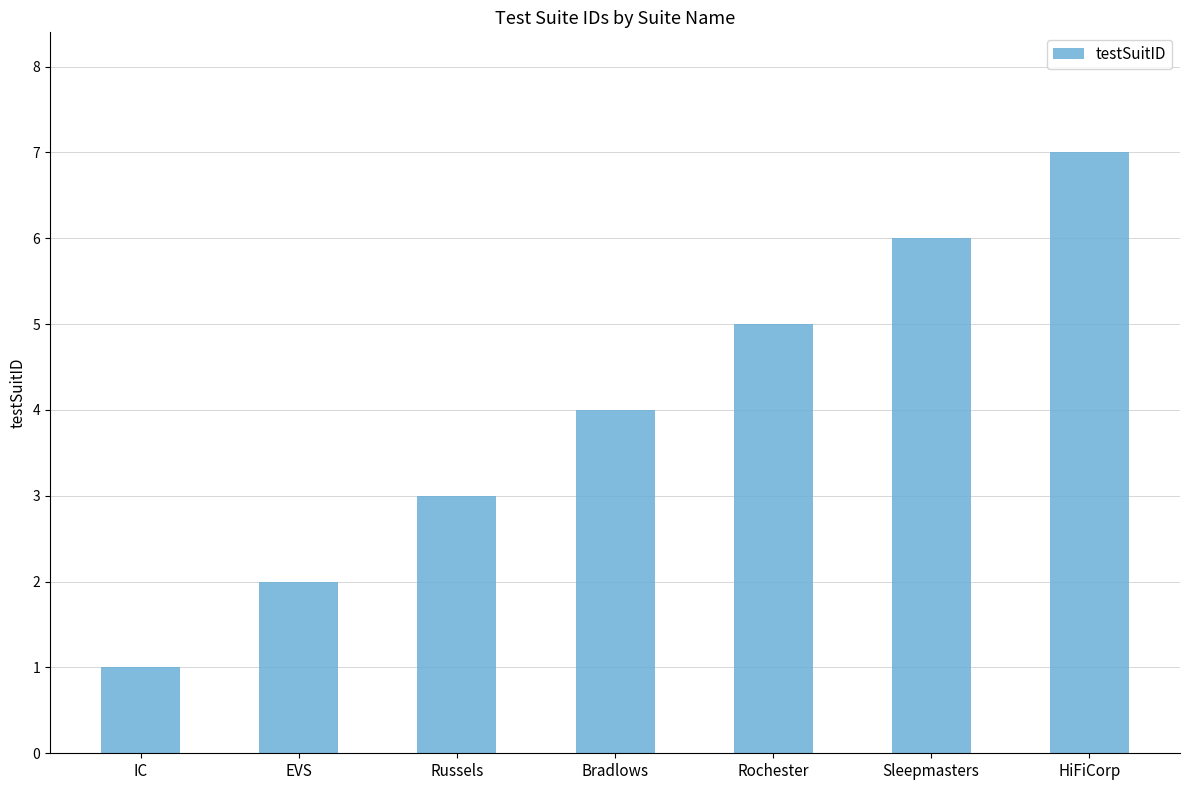

Read the value at Russels.

3